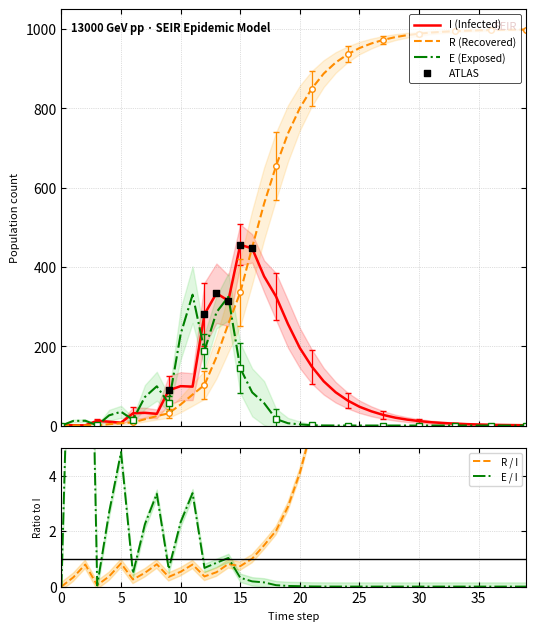

Which series has the largest total across all categories?

R